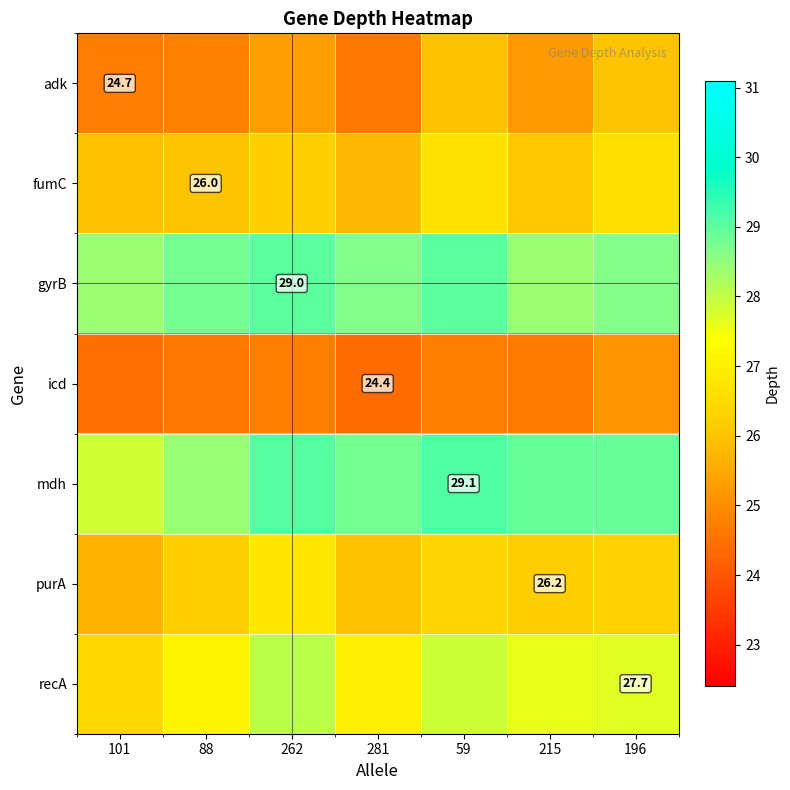

What is the highest value of the recA series?

28.1